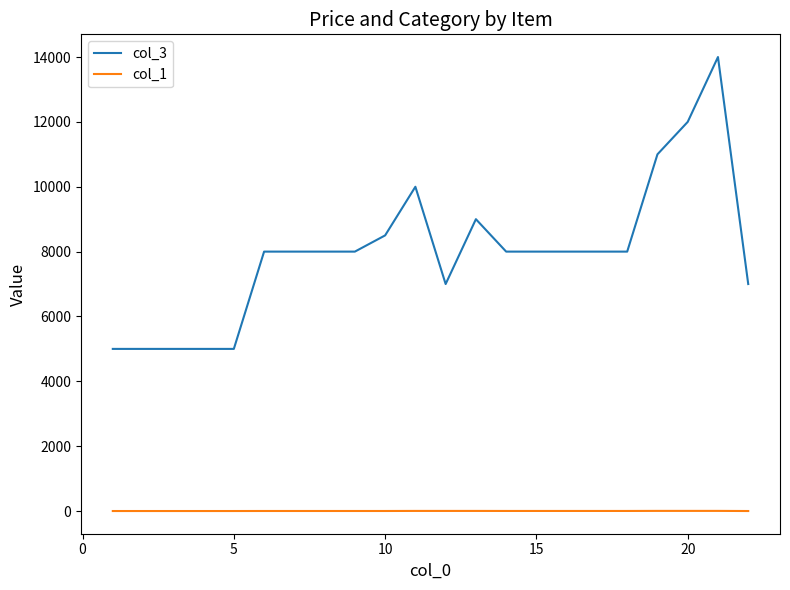

Which series has the largest range (max minus min)?

col_3